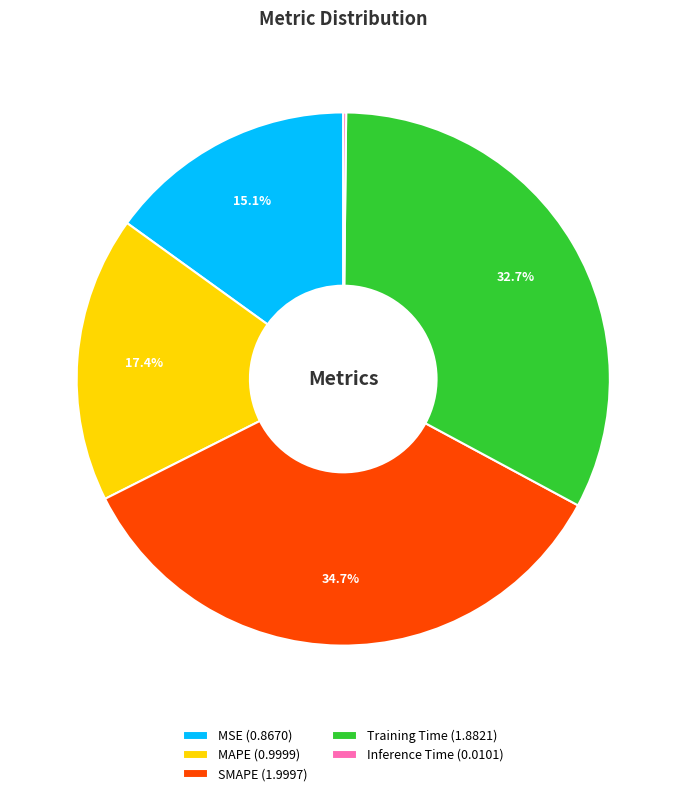

Does any single category account for the majority?

No